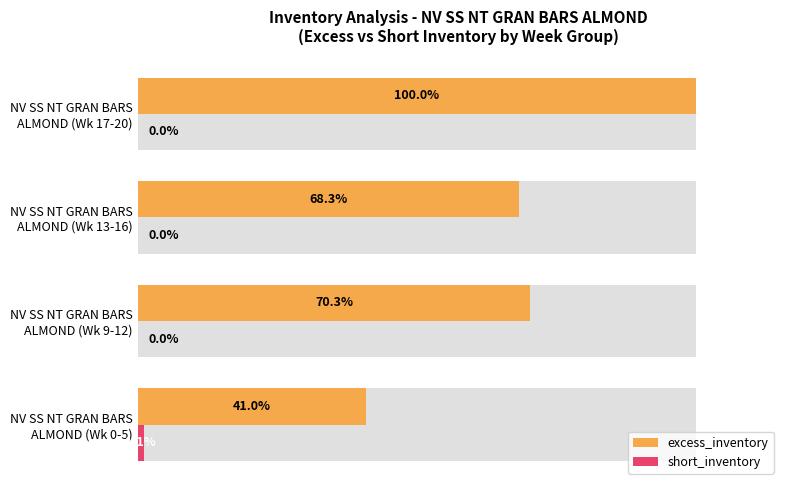

What is the greatest value displayed?

100.0